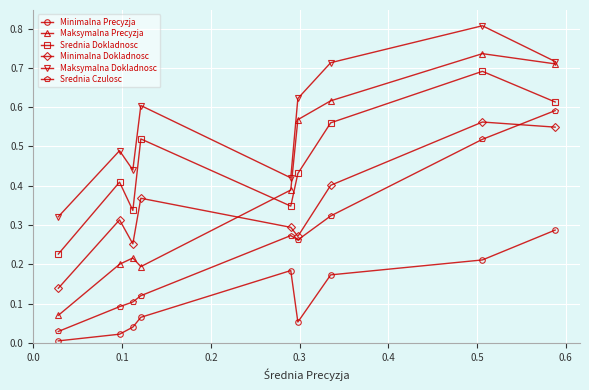

What are all the series names shown in the legend?

Minimalna Precyzja, Maksymalna Precyzja, Srednia Dokladnosc, Minimalna Dokladnosc, Maksymalna Dokladnosc, Srednia Czulosc